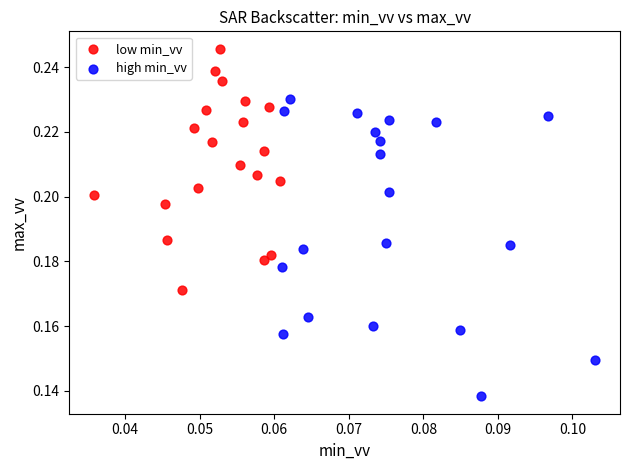

Which series contains the lowest Y value?

high min_vv